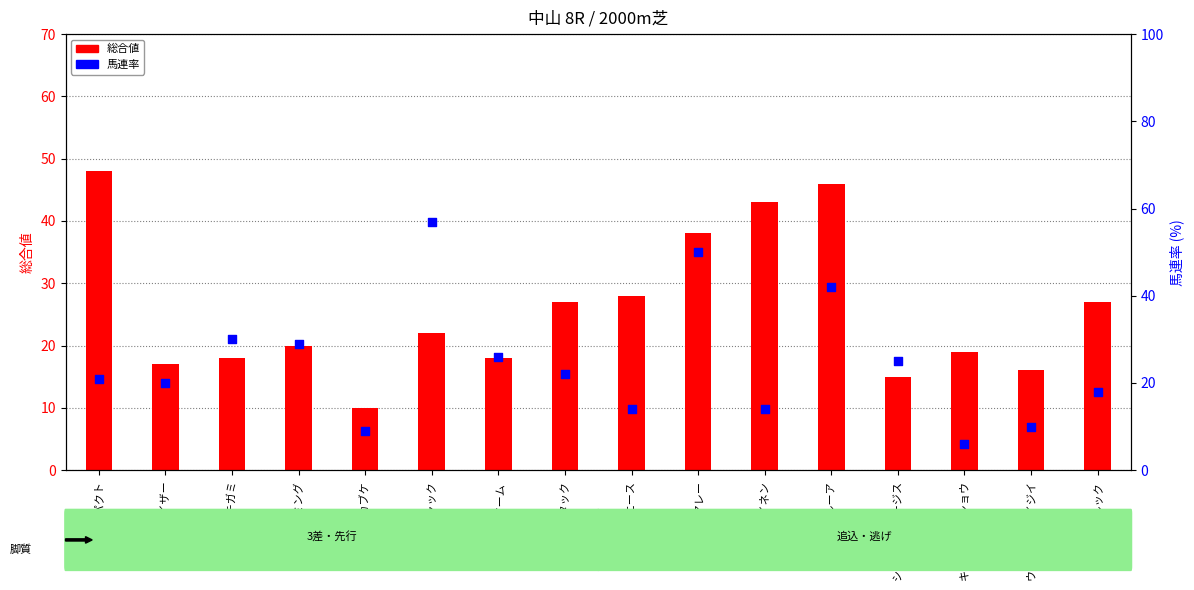

Is the value of 総合値 at レッドグルック greater than the value of 馬連率 at ソールインパクト?

Yes